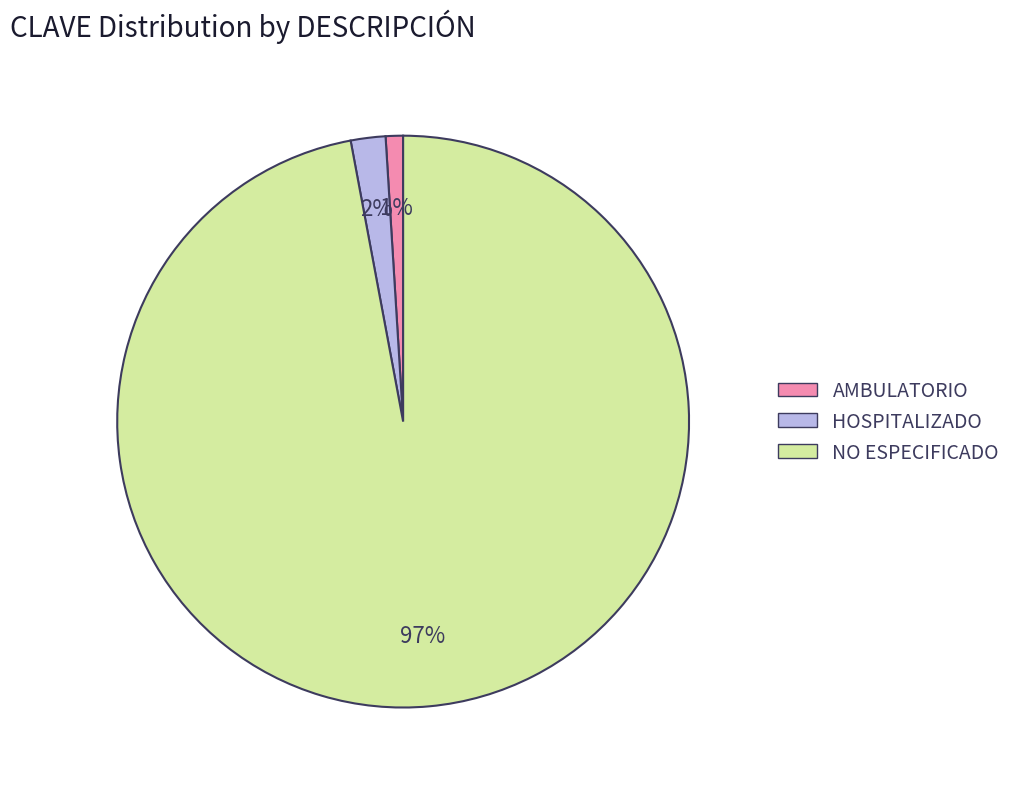

To the nearest percent, what is the average slice percentage?

33%